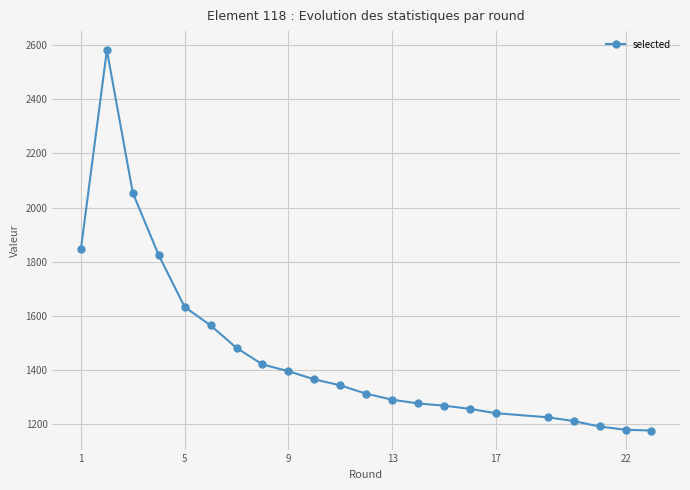

What is the value of the 16th point from the left?

1257